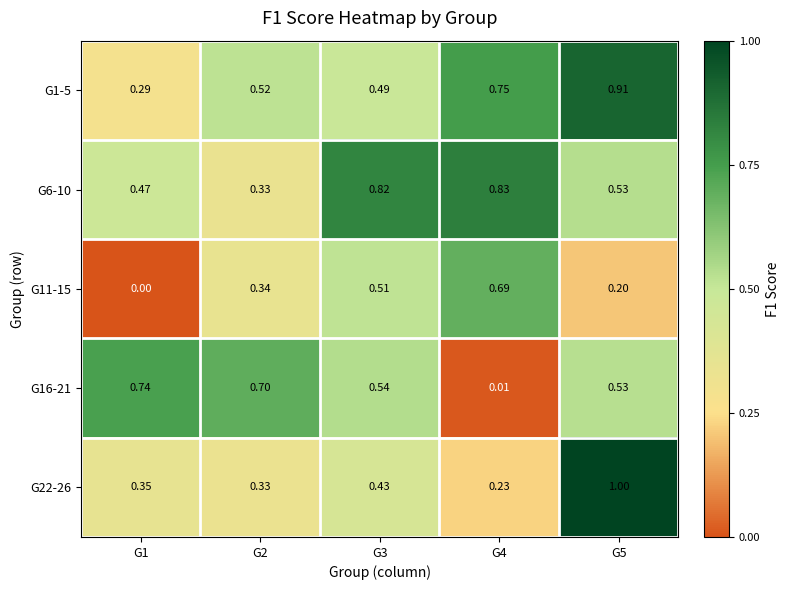

Is the value of G22-26 at G5 greater than the value of G11-15 at G4?

Yes